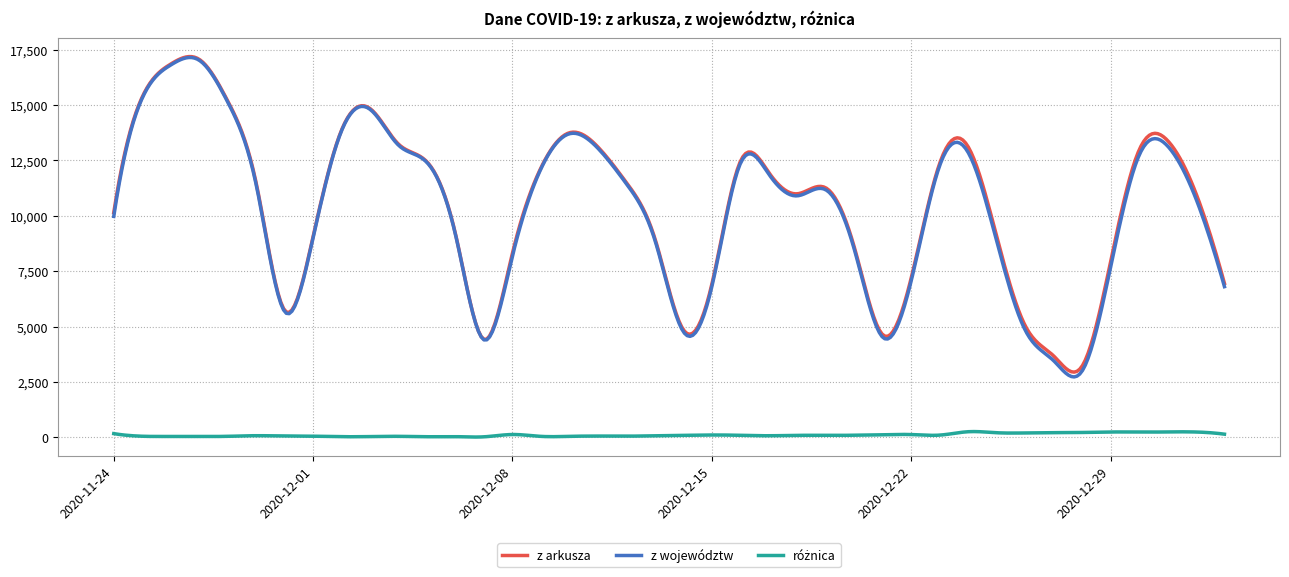

What is the minimum value for z województw?

2727.9